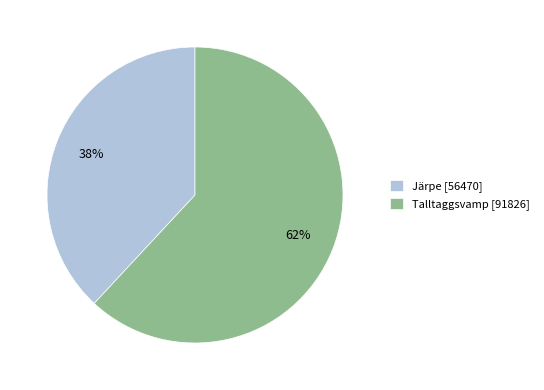

Is the sum of Järpe [56470] and Talltaggsvamp [91826] greater than half?

Yes